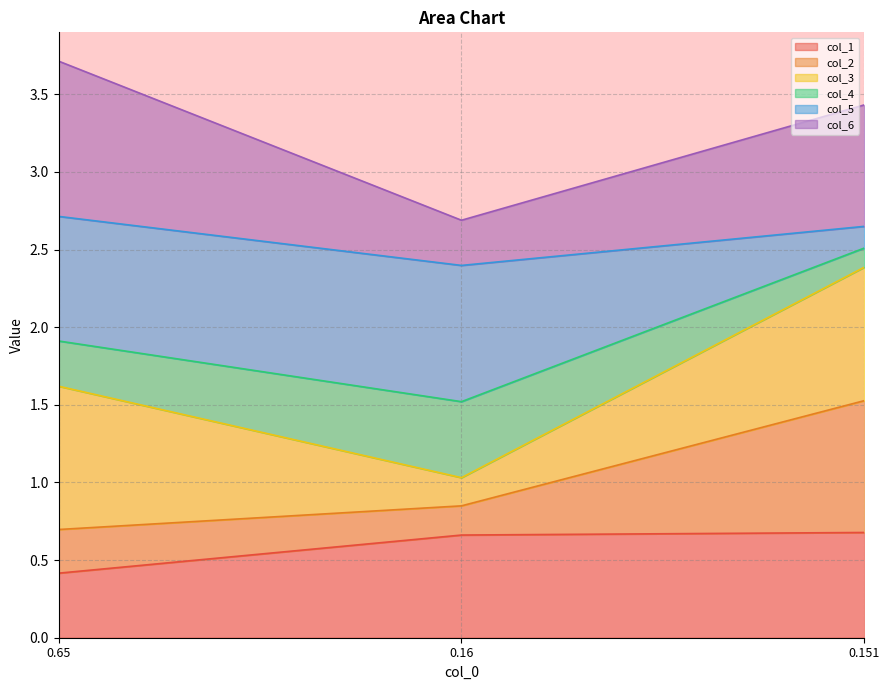

The value of col_1 at 0.151 is 0.2. True or false?

False